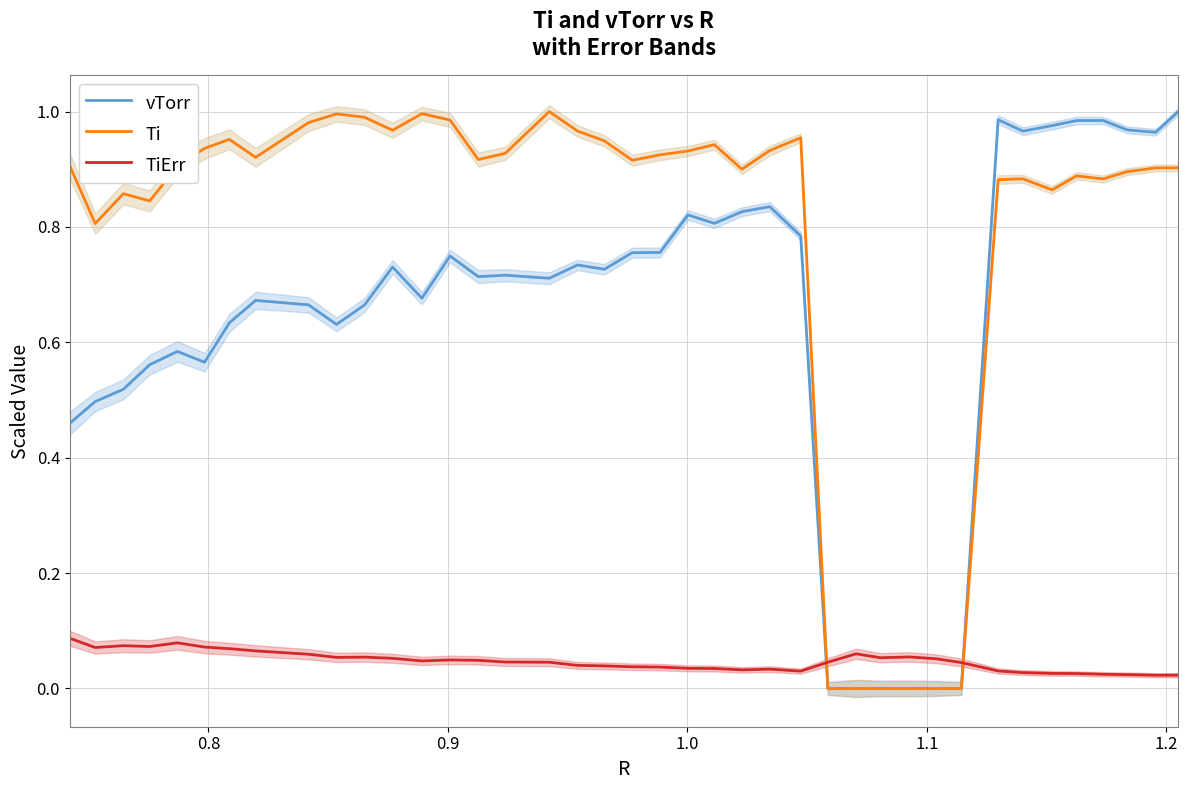

How many intersections are there between Ti and TiErr?

2